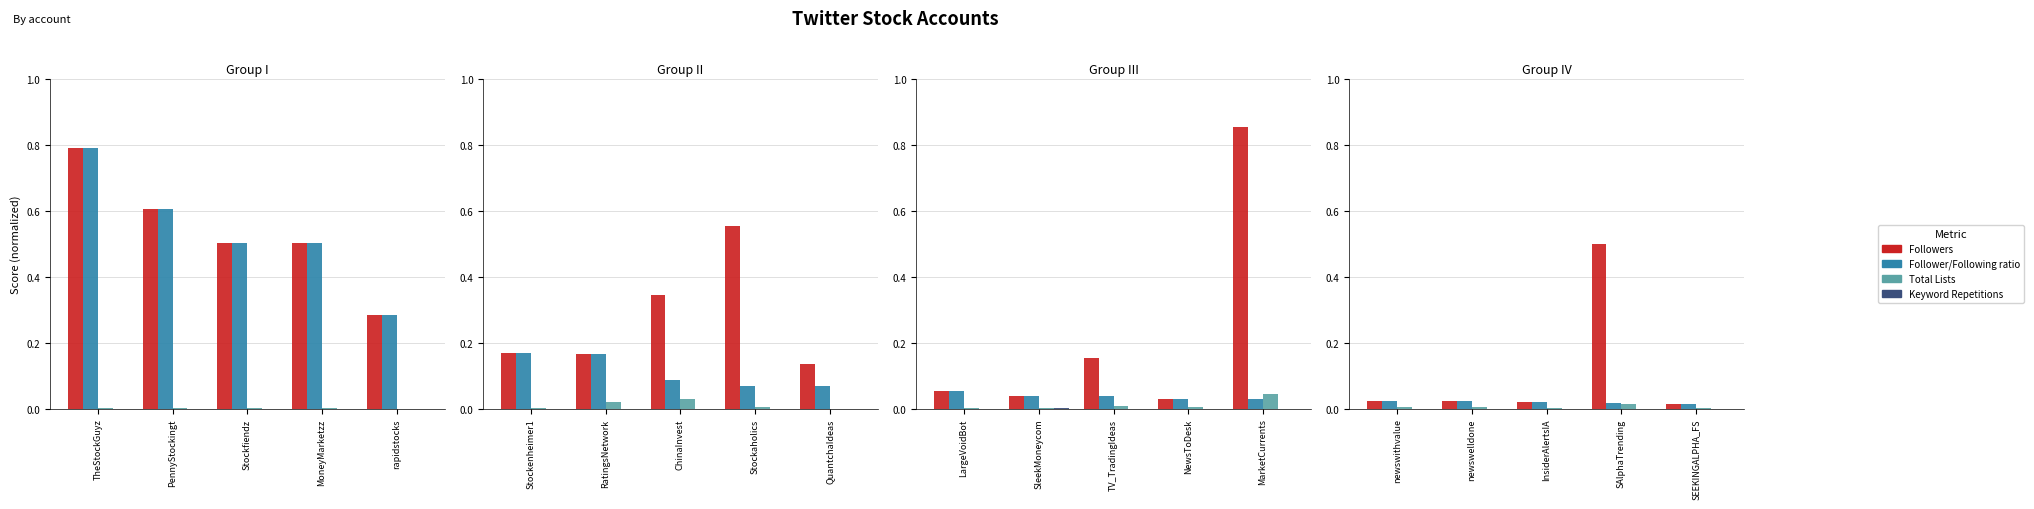

Does the chart contain stacked bars?

No